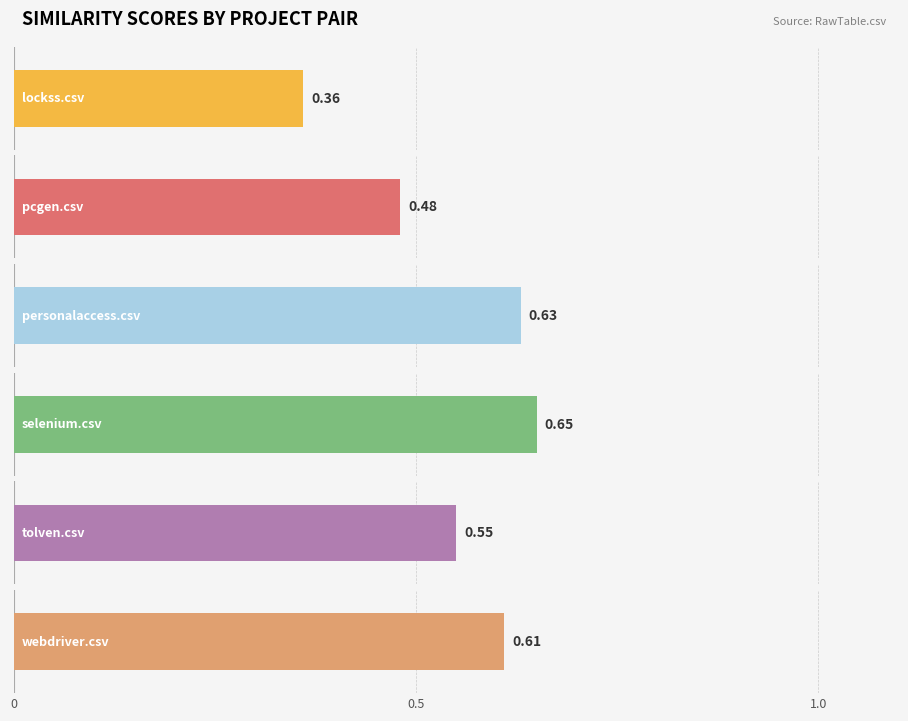

Where is personalaccess.csv nearest to the value 0?

lockss.csv